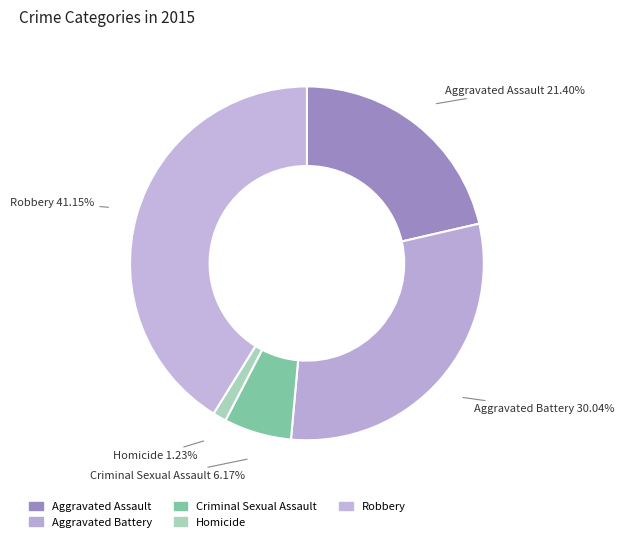

Combined, do Aggravated Battery and Homicide account for over 50%?

No